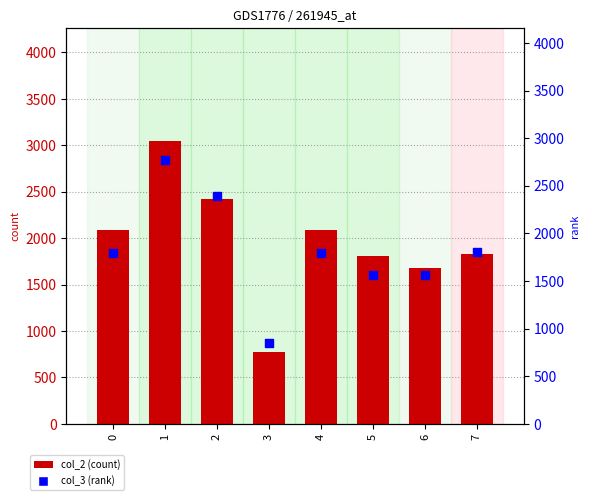

Which series reaches the maximum Y coordinate?

col_2